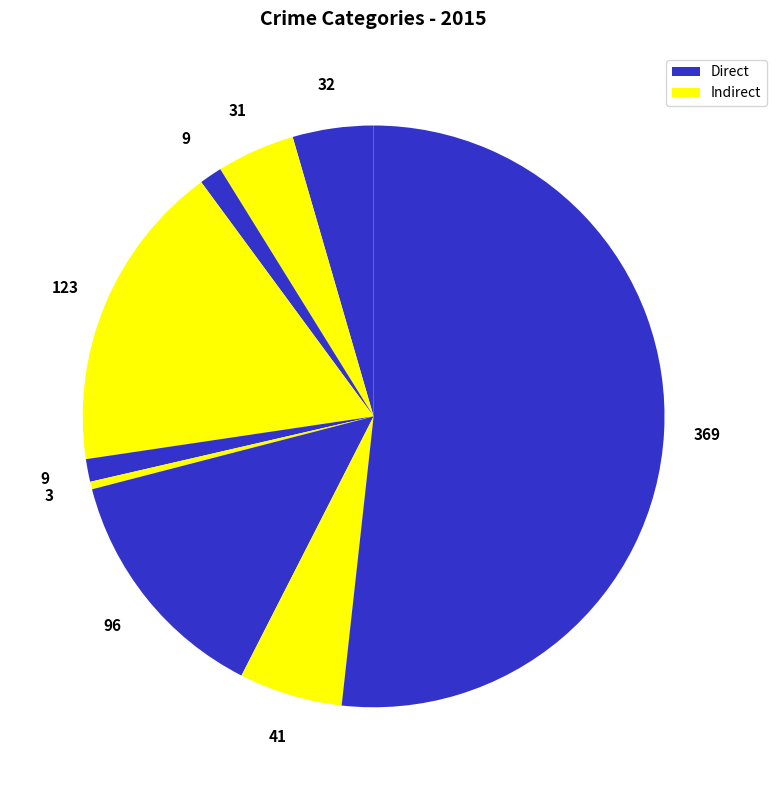

How many segments does this pie chart have?

9